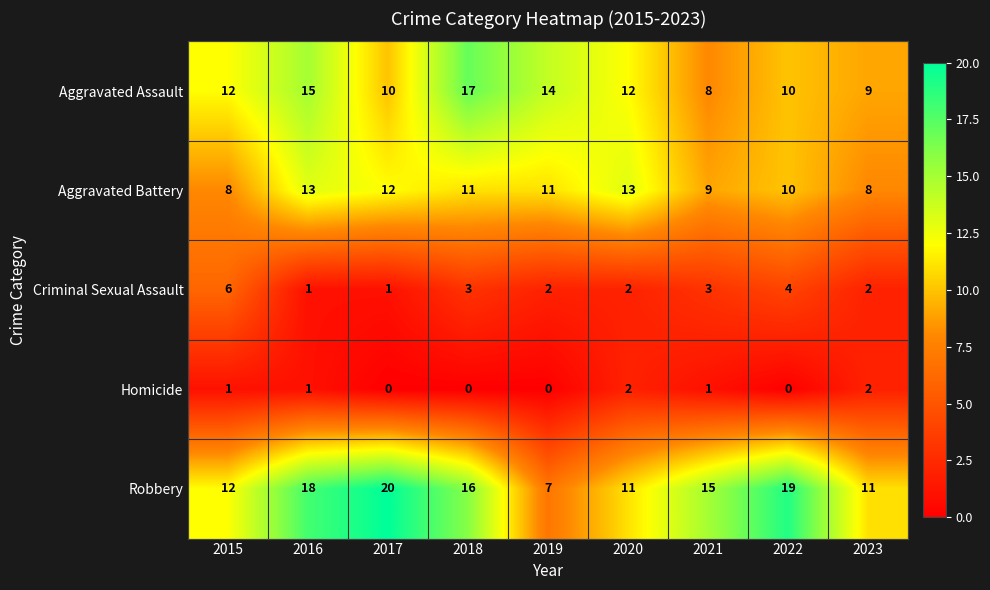

What is the difference between the second highest and minimum values in the Aggravated Assault series?

7